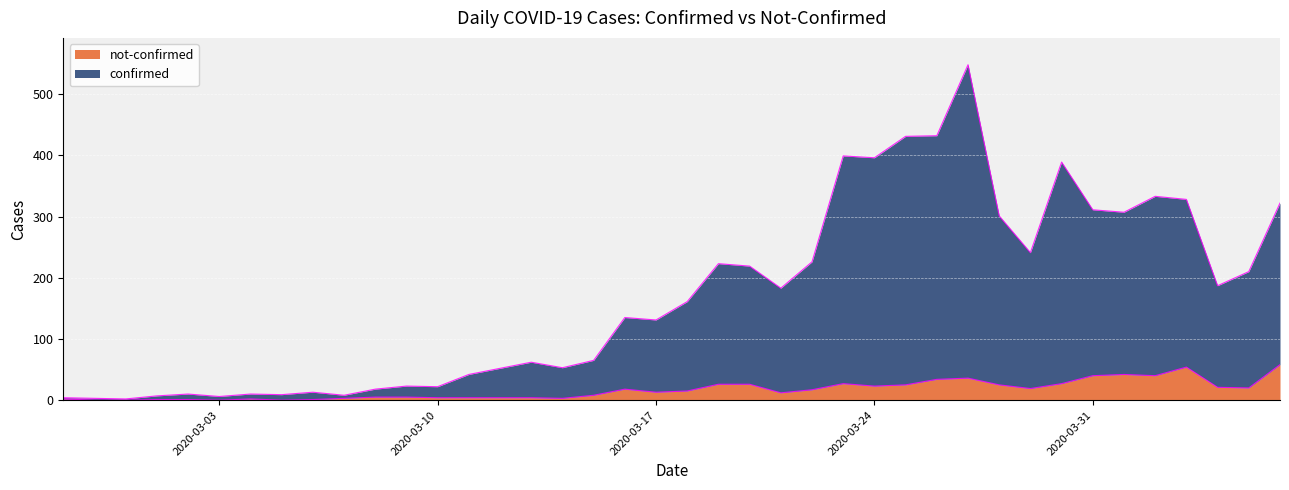

What is the difference between the not-confirmed values at 2020-03-26 and 2020-04-01?

8